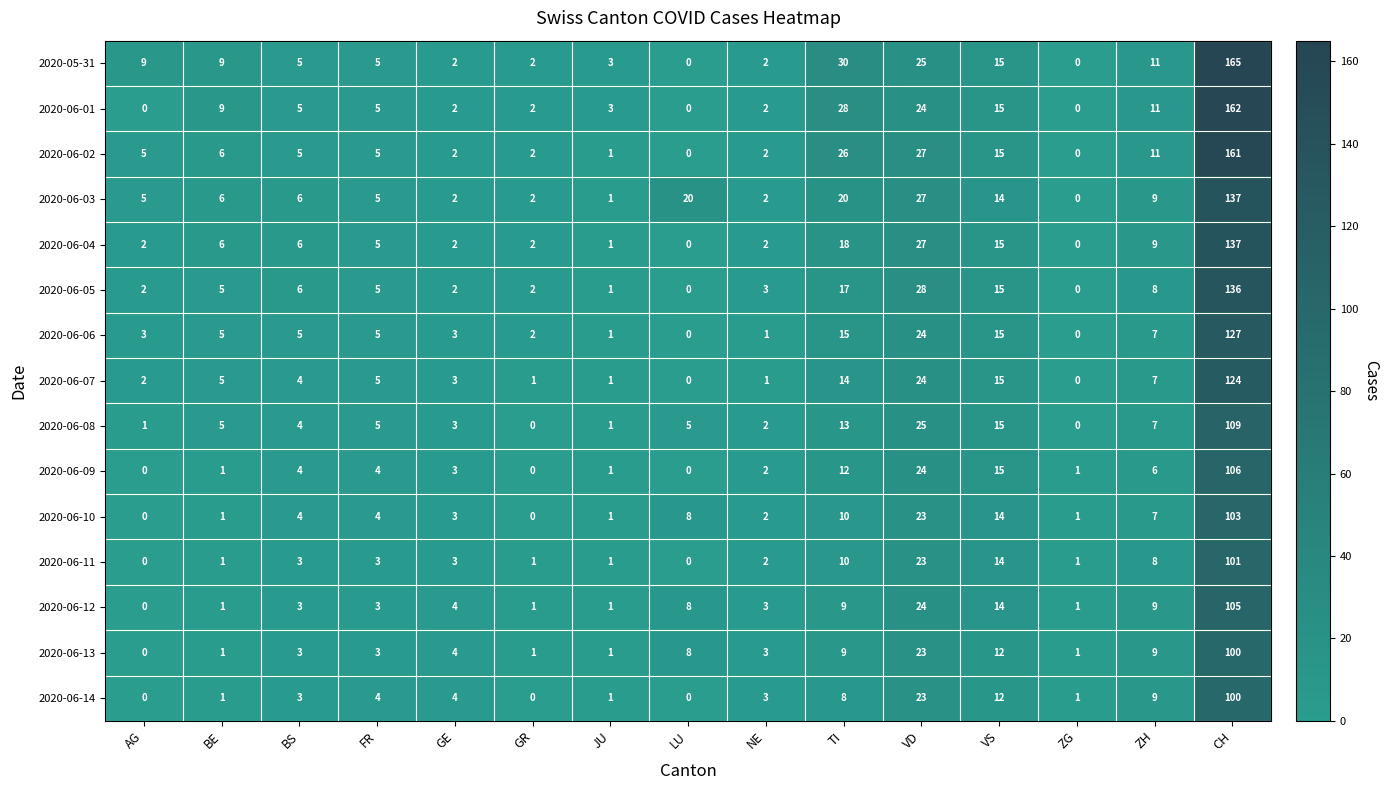

What is the difference between the second highest and minimum values in the 2020-06-06 series?

24